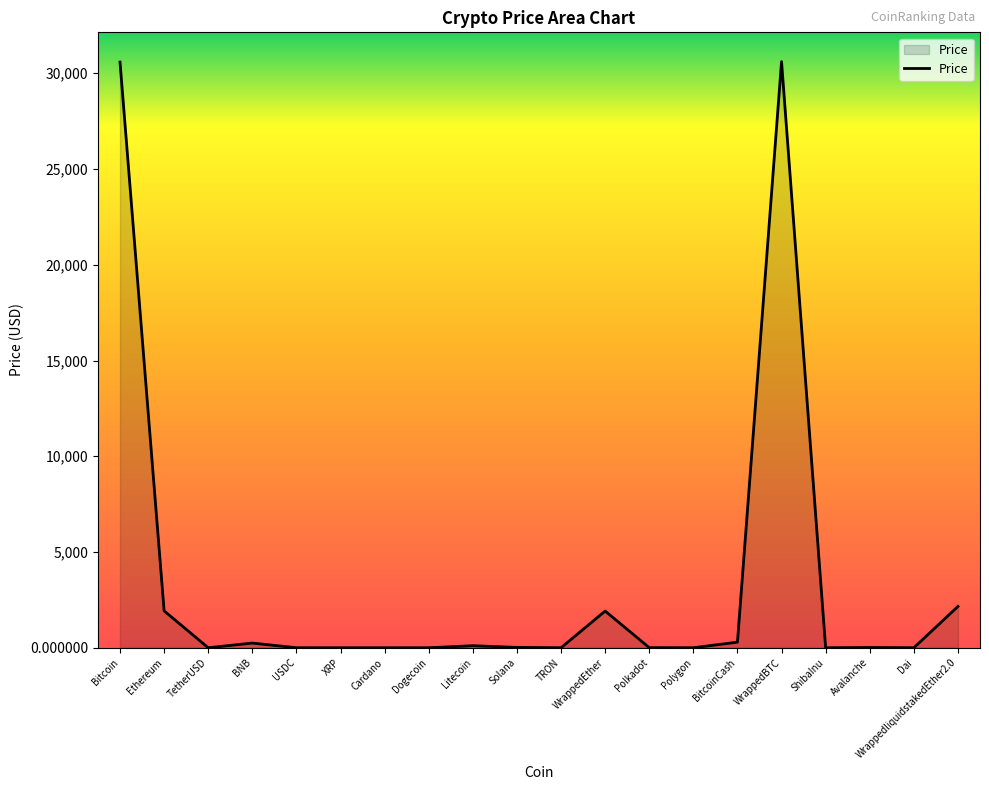

Is it true that the value at WrappedliquidstakedEther2.0 is 2158.5?

True